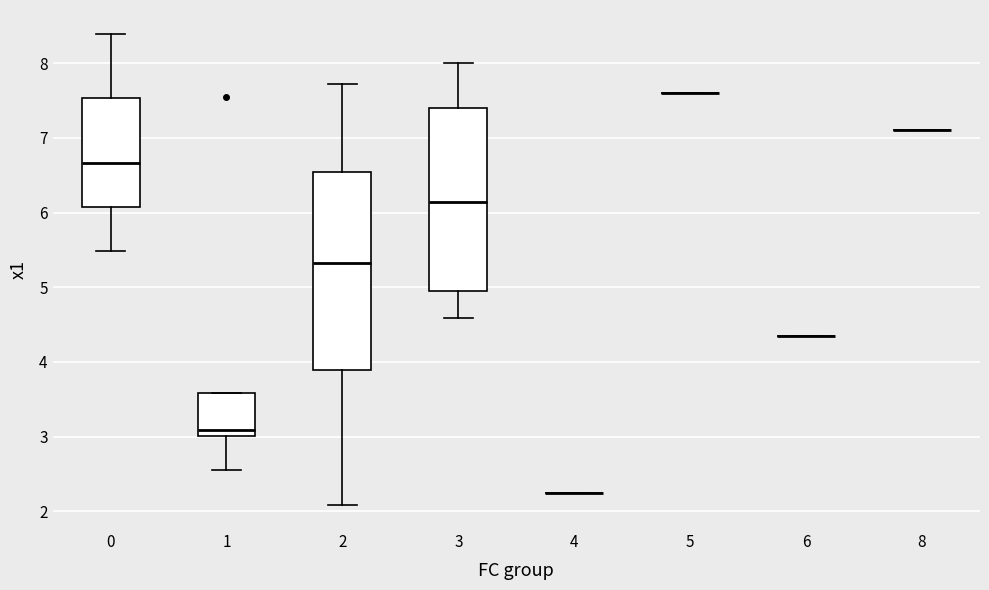

Comparing the boxes themselves (not the whiskers), which one is the tallest?

2